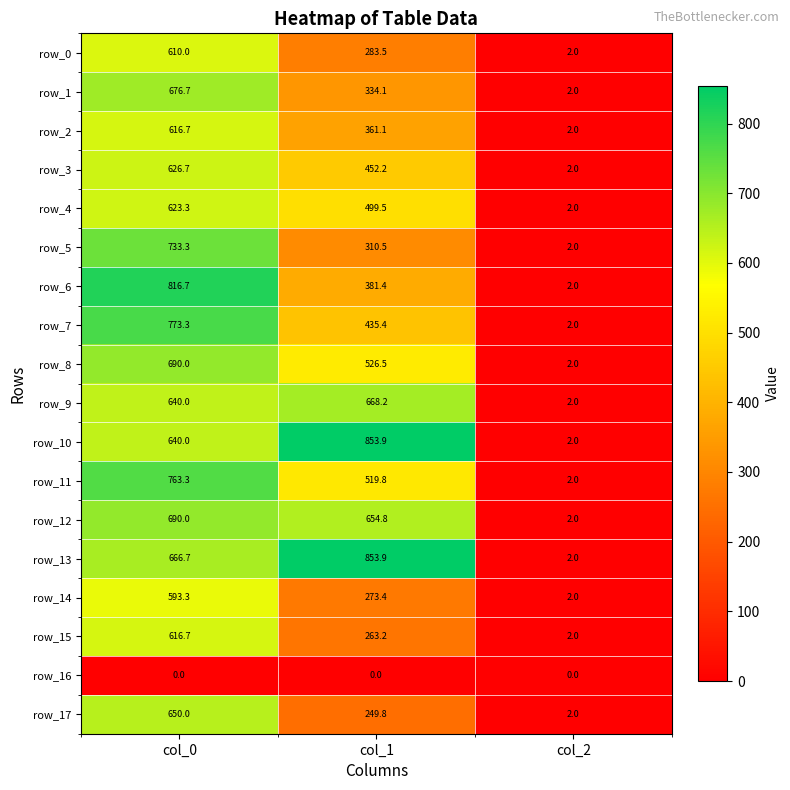

Where is row_0 nearest to the value 306?

col_1